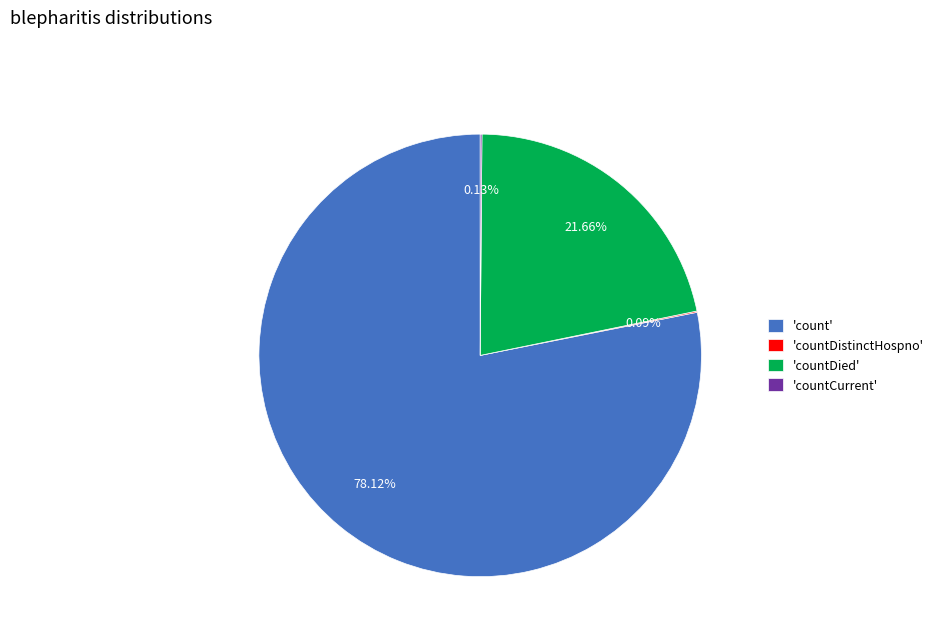

Between 'countDied' and 'count', which is larger?

'count'